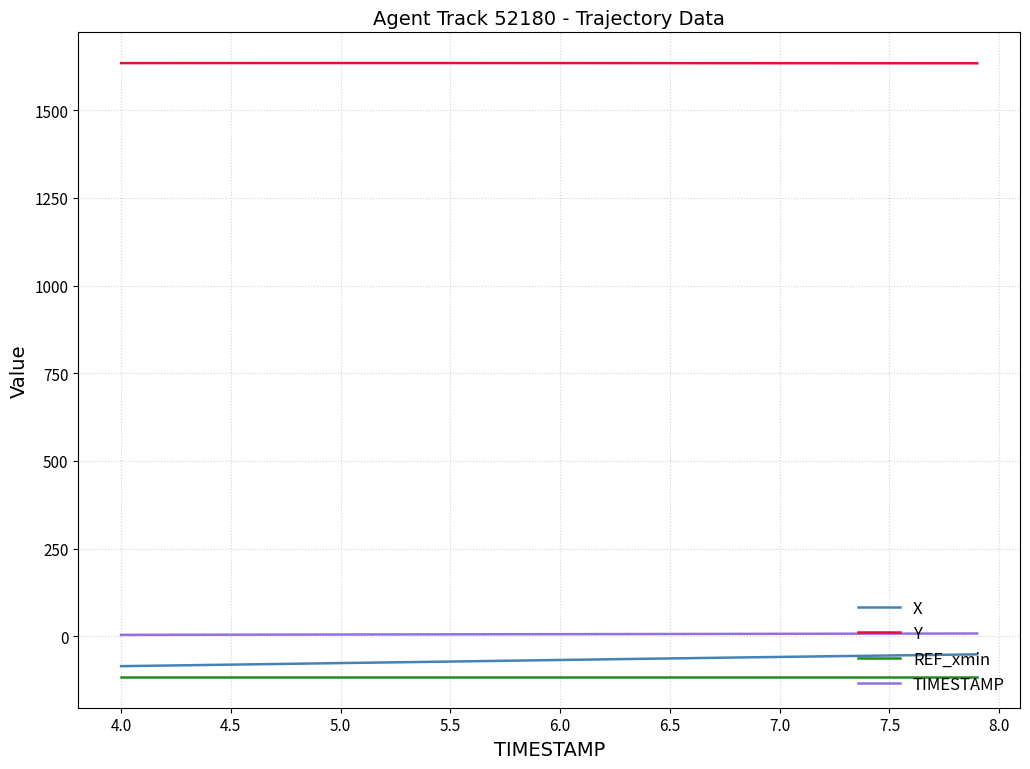

True or false: X and Y cross at least once.

False